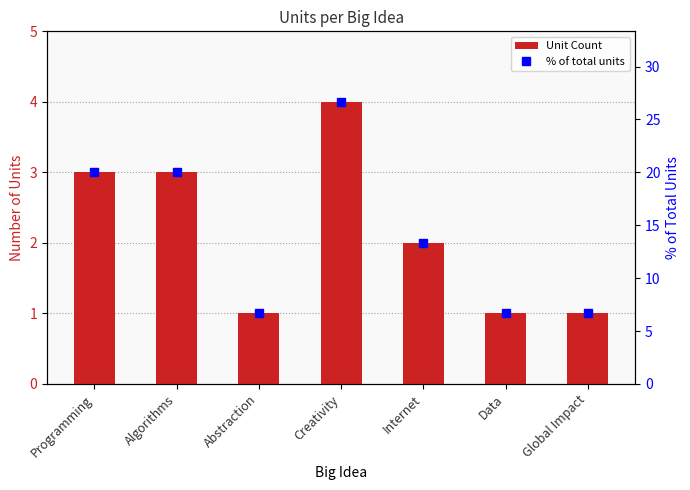

At which category is the sum across all series the highest?

Creativity